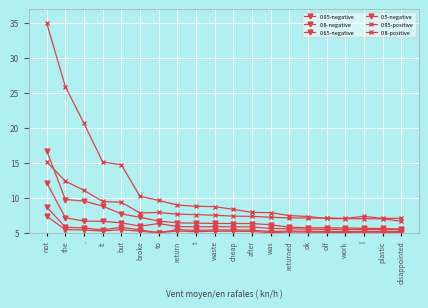

Count the number of categories in the chart.

20